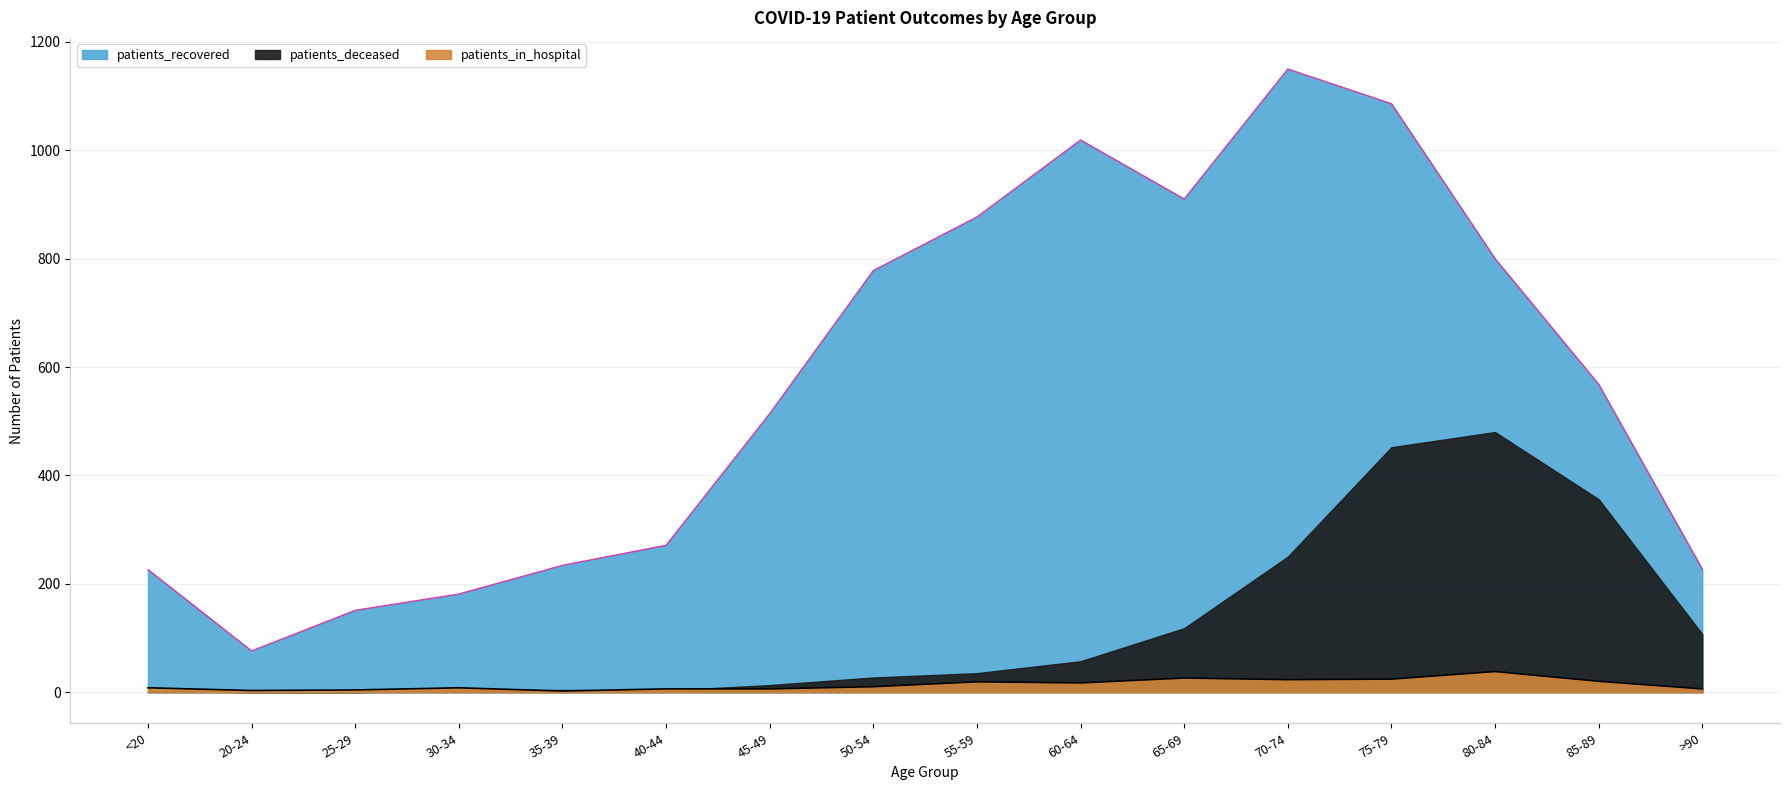

How many lines are shown in the chart?

2